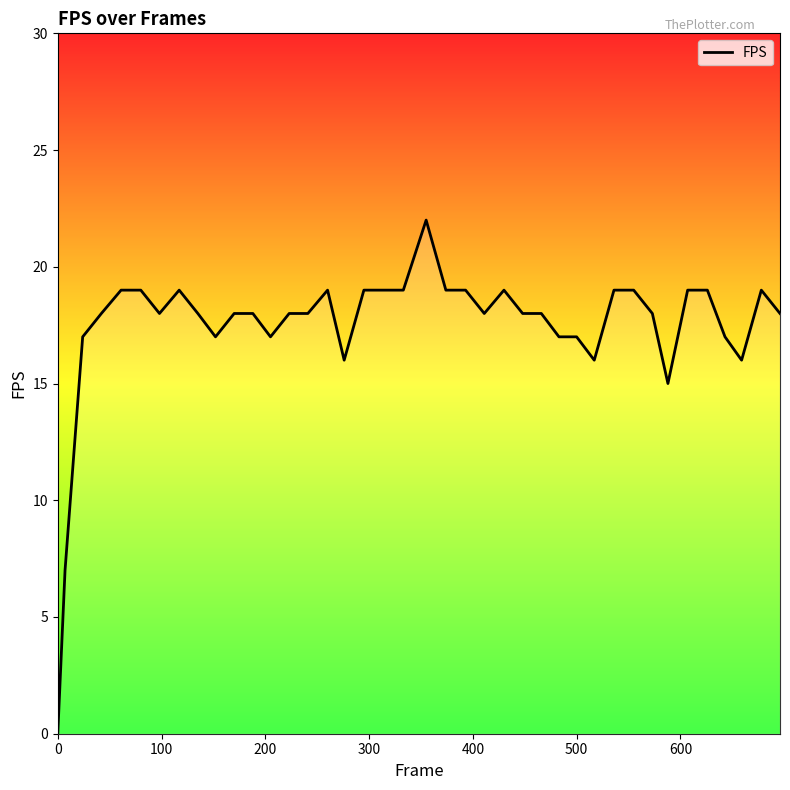

What is the difference between the maximum and minimum values?

22